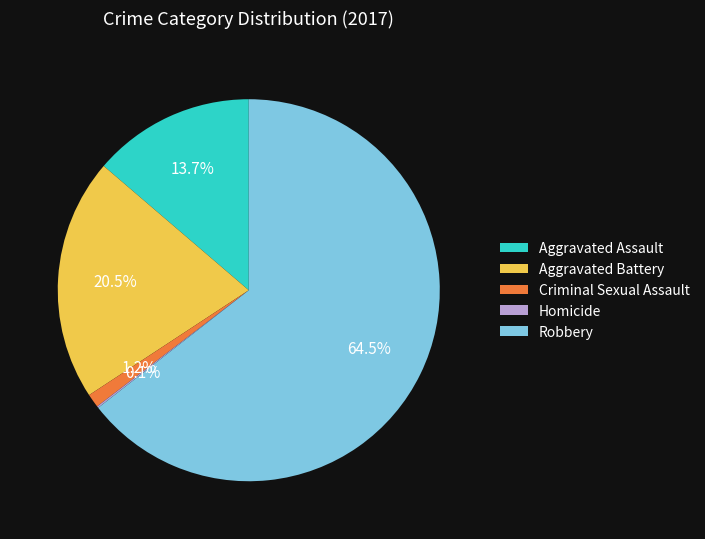

Does any single category account for the majority?

Yes